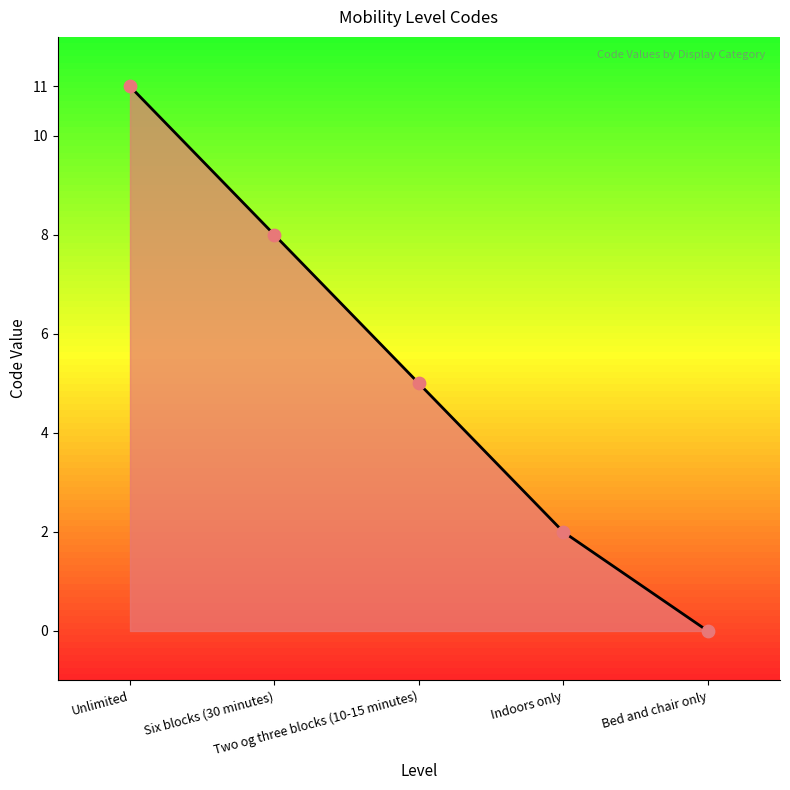

What is the change in value from Two og three blocks (10-15 minutes) to Bed and chair only?

-5